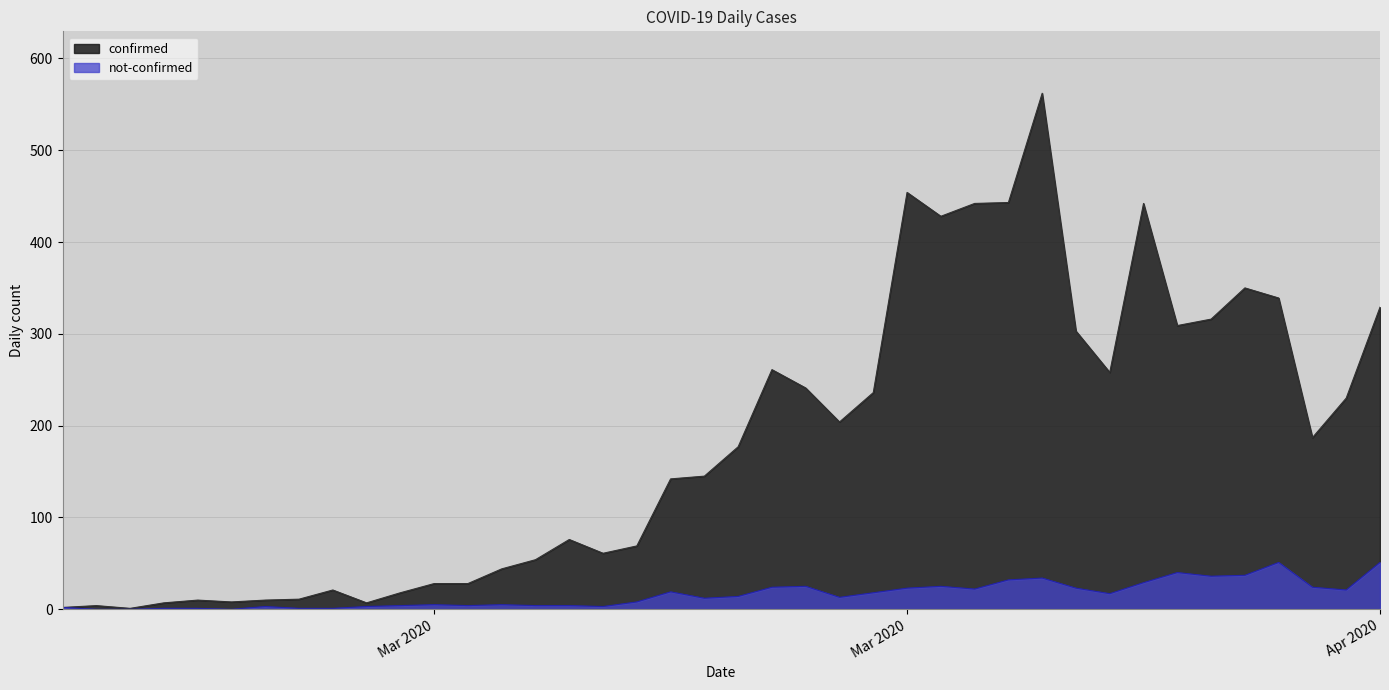

List the labels in order of confirmed value, smallest first.

2020-02-29, 2020-02-27, 2020-02-28, 2020-03-01, 2020-03-07, 2020-03-03, 2020-03-02, 2020-03-04, 2020-03-05, 2020-03-08, 2020-03-06, 2020-03-09, 2020-03-10, 2020-03-11, 2020-03-12, 2020-03-14, 2020-03-15, 2020-03-13, 2020-03-16, 2020-03-17, 2020-03-18, 2020-04-04, 2020-03-21, 2020-04-05, 2020-03-22, 2020-03-20, 2020-03-29, 2020-03-19, 2020-03-28, 2020-03-31, 2020-04-01, 2020-04-06, 2020-04-03, 2020-04-02, 2020-03-24, 2020-03-25, 2020-03-30, 2020-03-26, 2020-03-23, 2020-03-27